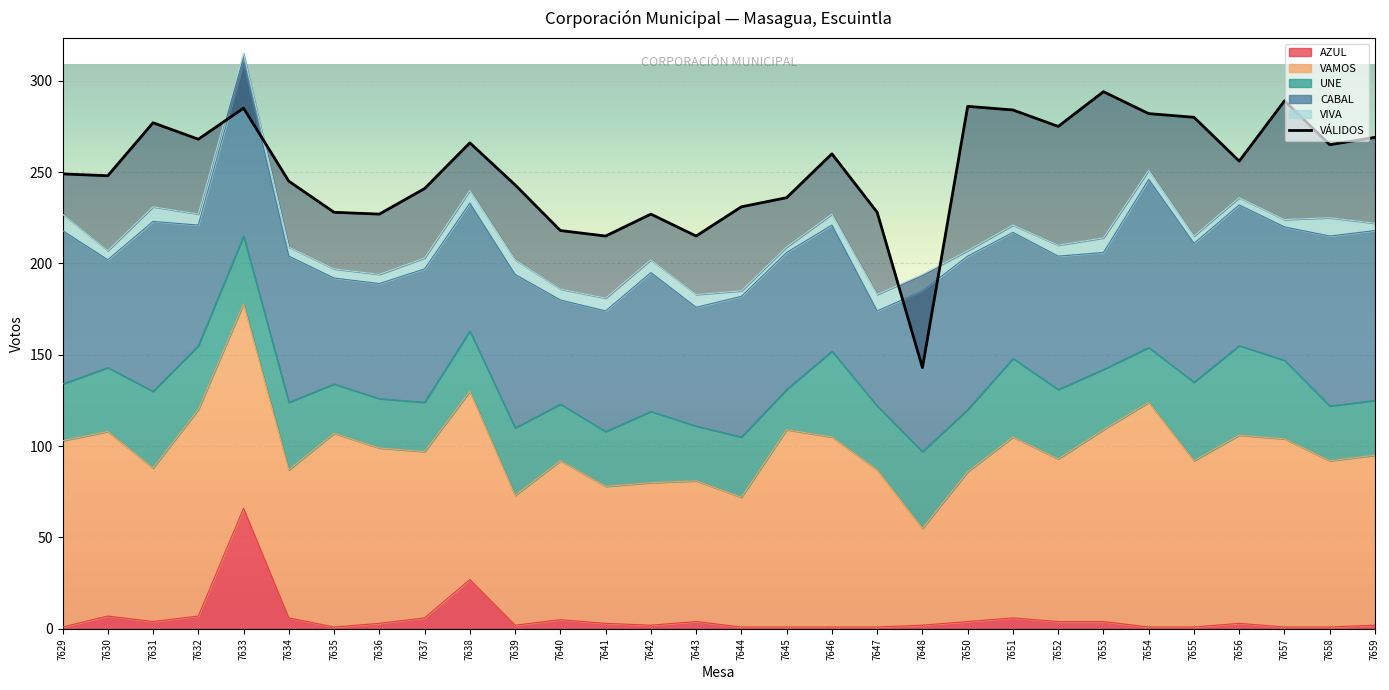

Reading right to left, what are all the values shown in this chart?

7659=269	7658=265	7657=289	7656=256	7655=280	7654=282	7653=294	7652=275	7651=284	7650=286	7648=143	7647=228	7646=260	7645=236	7644=231	7643=215	7642=227	7641=215	7640=218	7639=243	7638=266	7637=241	7636=227	7635=228	7634=245	7633=285	7632=268	7631=277	7630=248	7629=249